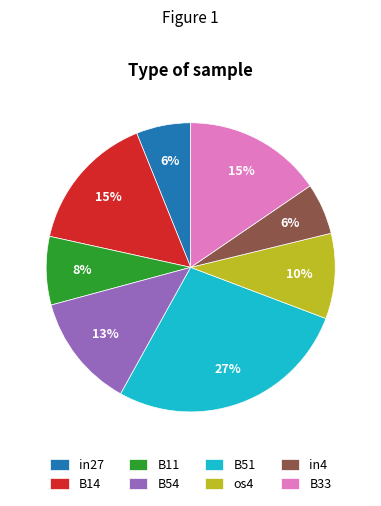

Is it true that B33 is 2% of the pie?

False